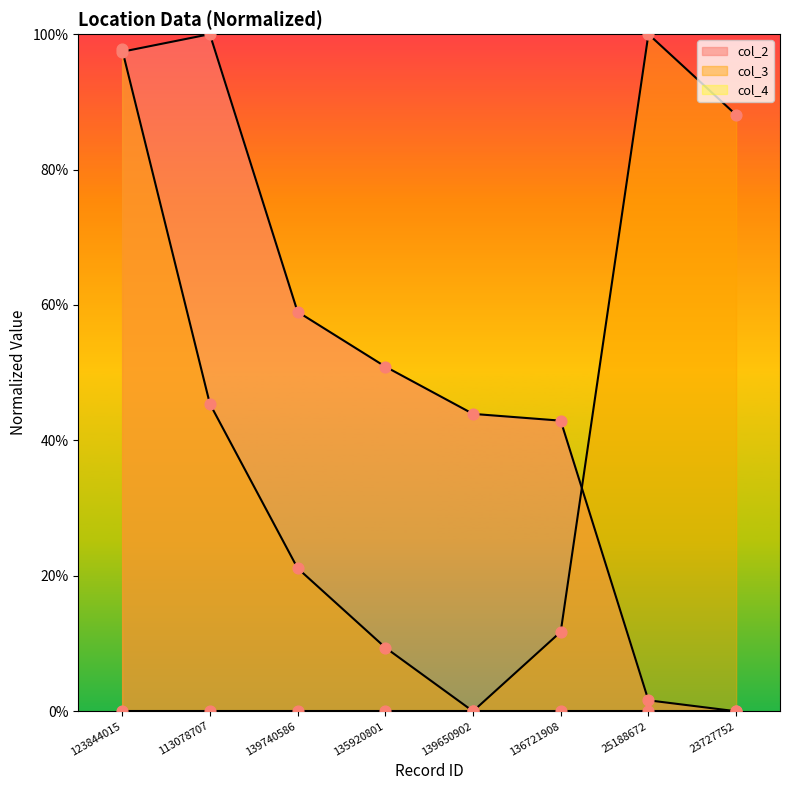

At how many categories does at least one series exceed 0?

8